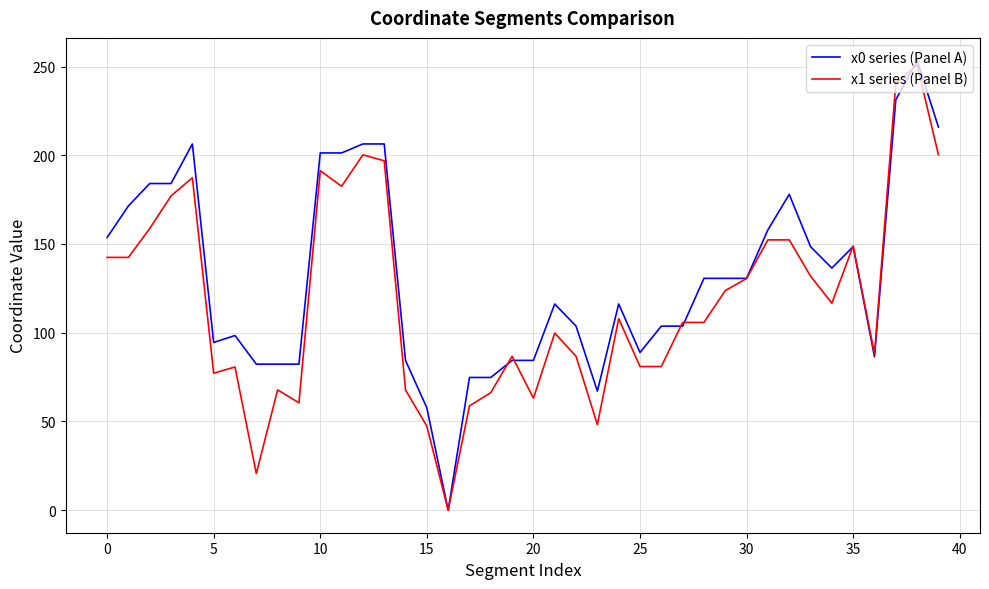

Count the number of categories in the chart.

40